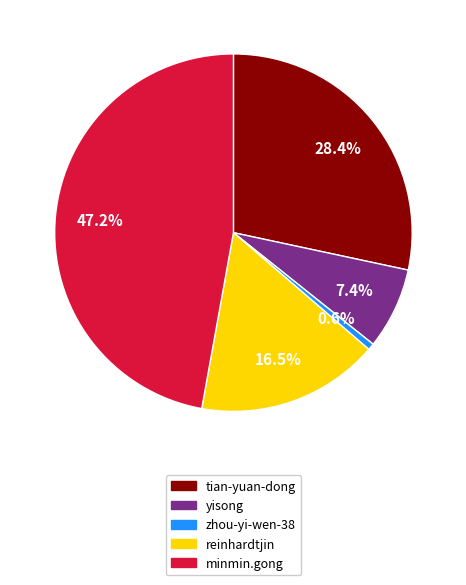

Count the number of slices in the pie.

5